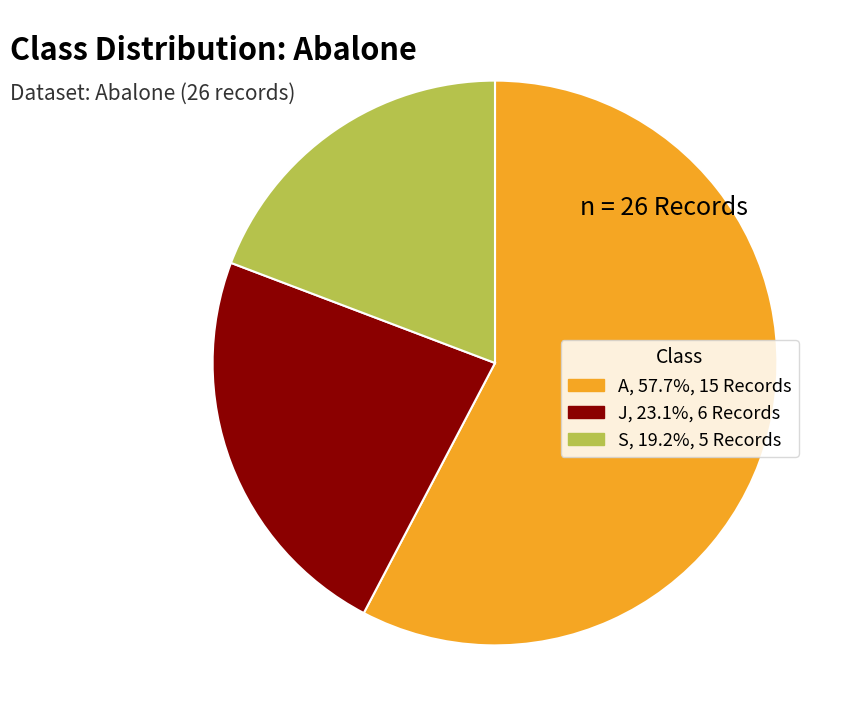

Does any single category account for the majority?

Yes